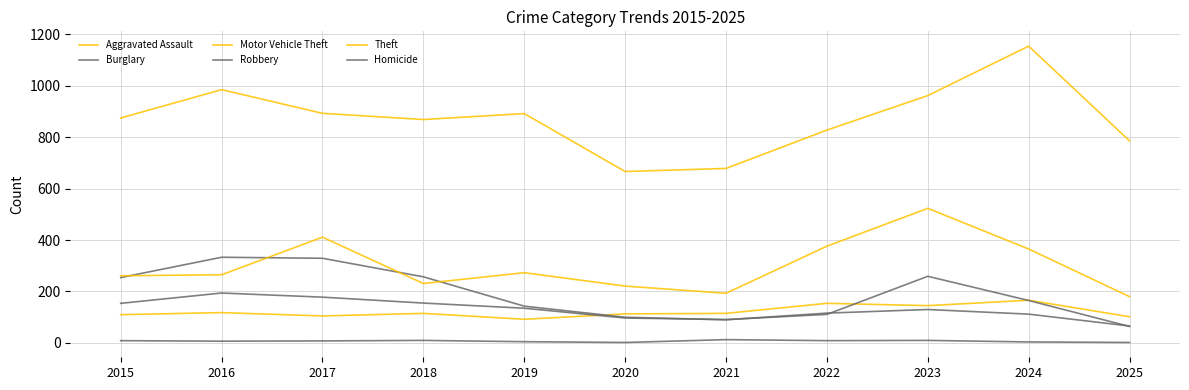

At which category does Aggravated Assault reach its first local peak?

2016